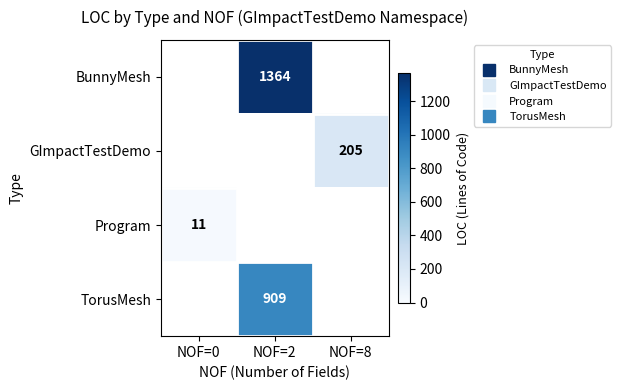

At which category does the chart reach its minimum across all series?

NOF=0